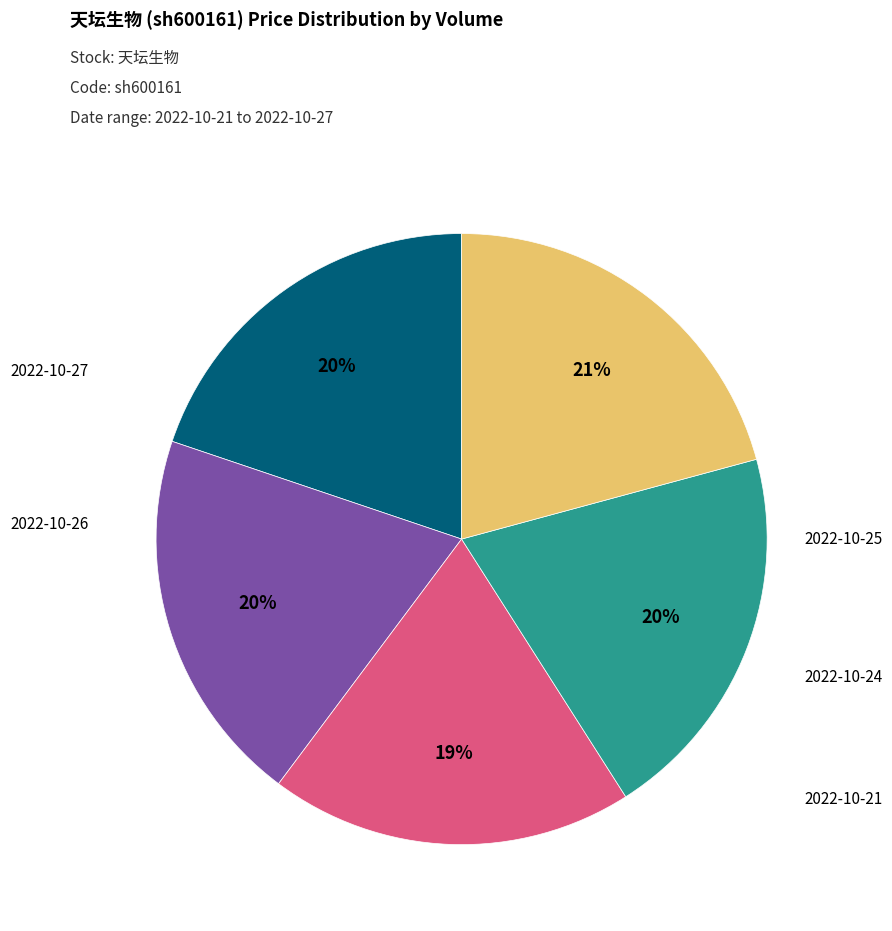

Is there a majority slice in this chart?

No